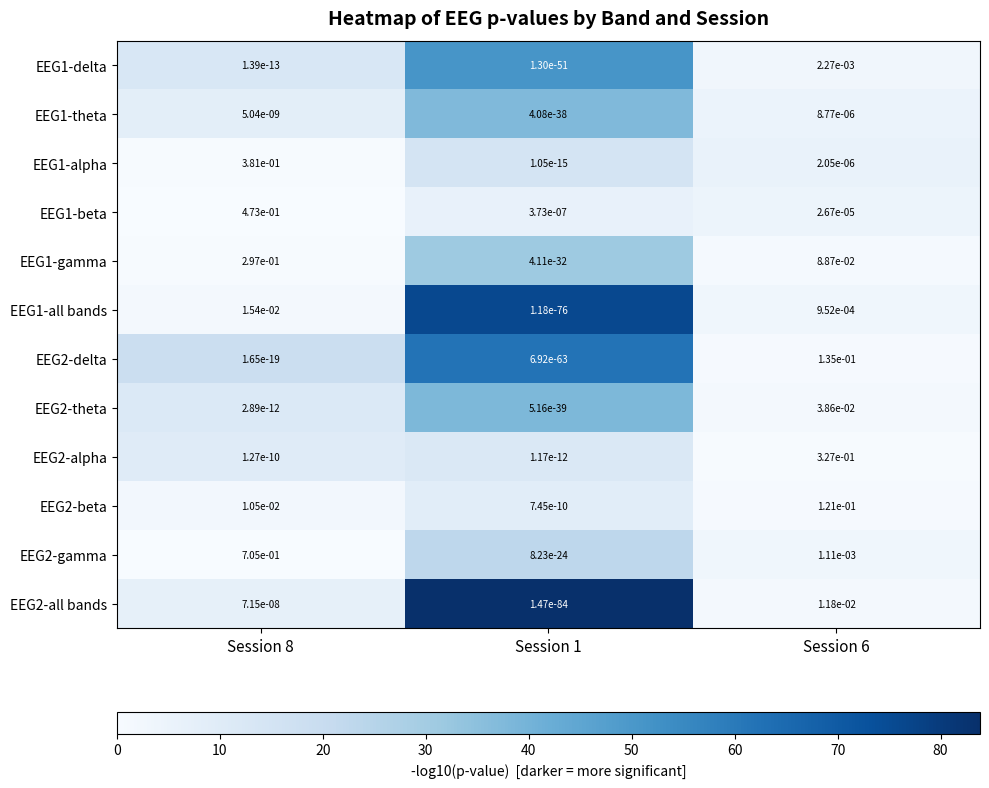

Is it true that EEG2-beta equals 0.0 at Session 1?

True